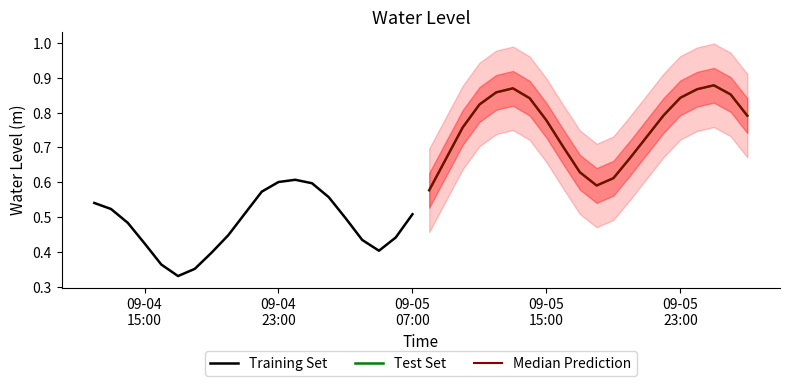

Reading left to right, extract all data points from this chart.

Training Set: 0.5	0.5	0.5	0.4	0.4	0.3	0.4	0.4	0.4	0.5	0.6	0.6	0.6	0.6	0.6	0.5	0.4	0.4	0.4	0.5
Test Set: 0.6	0.7	0.8	0.8	0.9	0.9	0.8	0.8	0.7	0.6	0.6	0.6	0.7	0.7	0.8	0.8	0.9	0.9	0.9	0.8
Median Prediction: 0.6	0.7	0.8	0.8	0.9	0.9	0.8	0.8	0.7	0.6	0.6	0.6	0.7	0.7	0.8	0.8	0.9	0.9	0.9	0.8